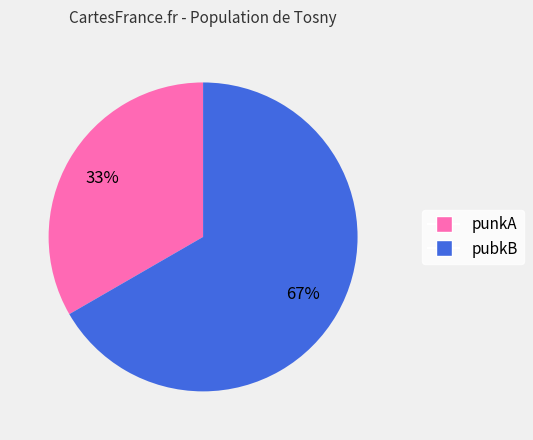

To the nearest percent, what portion does punkA represent?

33%